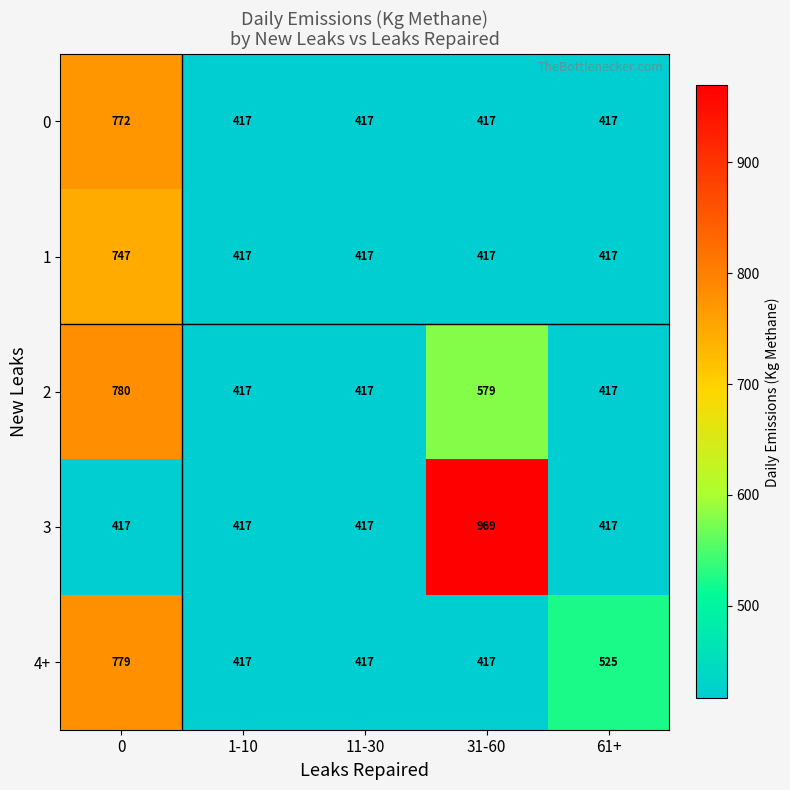

How many distinct data groups are displayed?

5